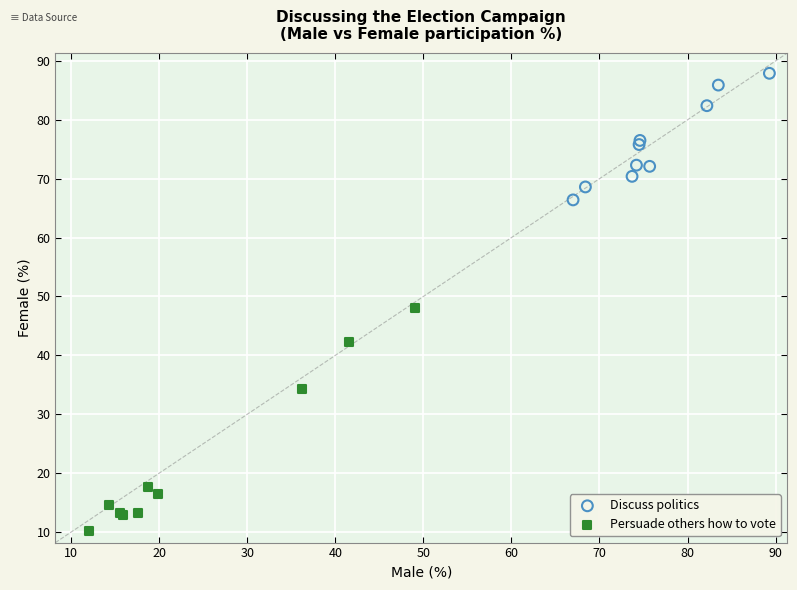

What are all the series names shown in the legend?

Discuss politics, Persuade others how to vote